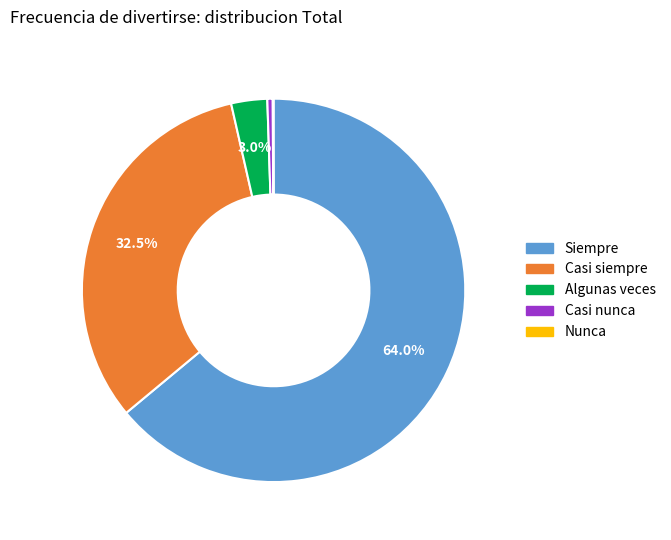

Which has a higher value, Casi nunca or Casi siempre?

Casi siempre